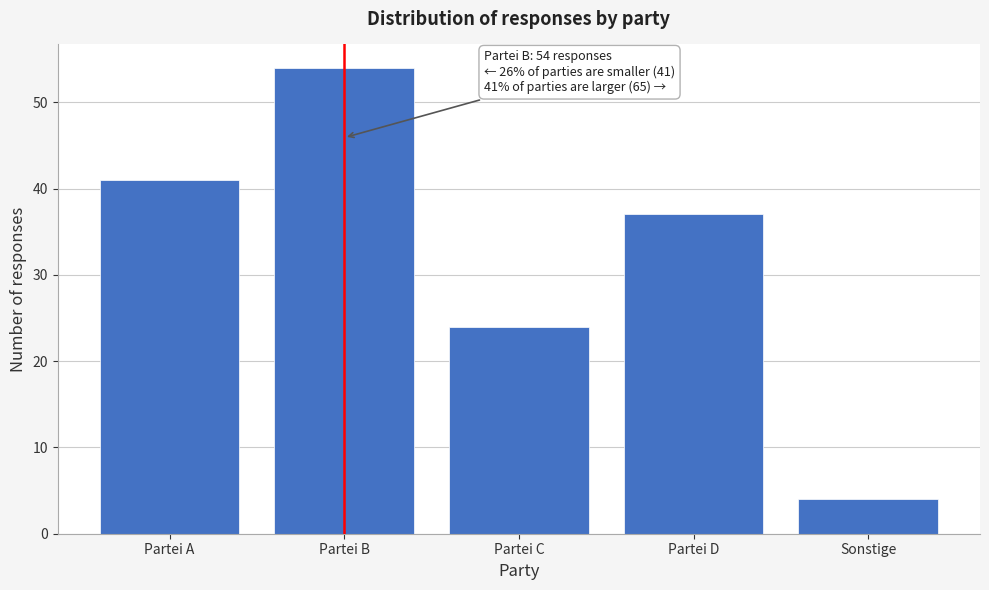

Reading left to right, extract all data points from this chart.

Partei A=41	Partei B=54	Partei C=24	Partei D=37	Sonstige=4